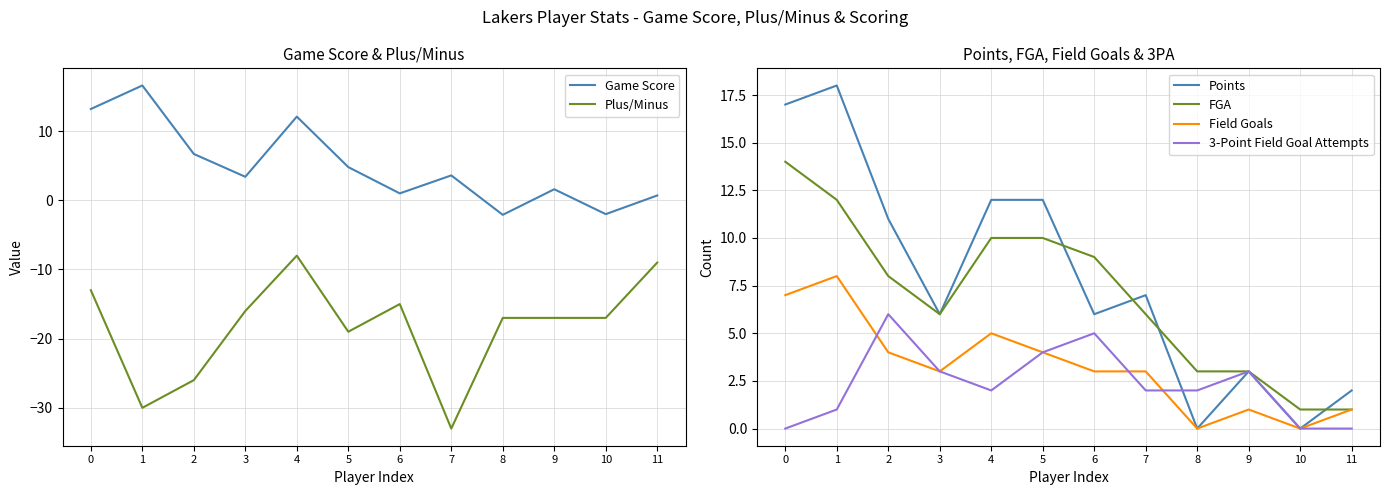

What is the difference between the Points values at 8 and 6?

6